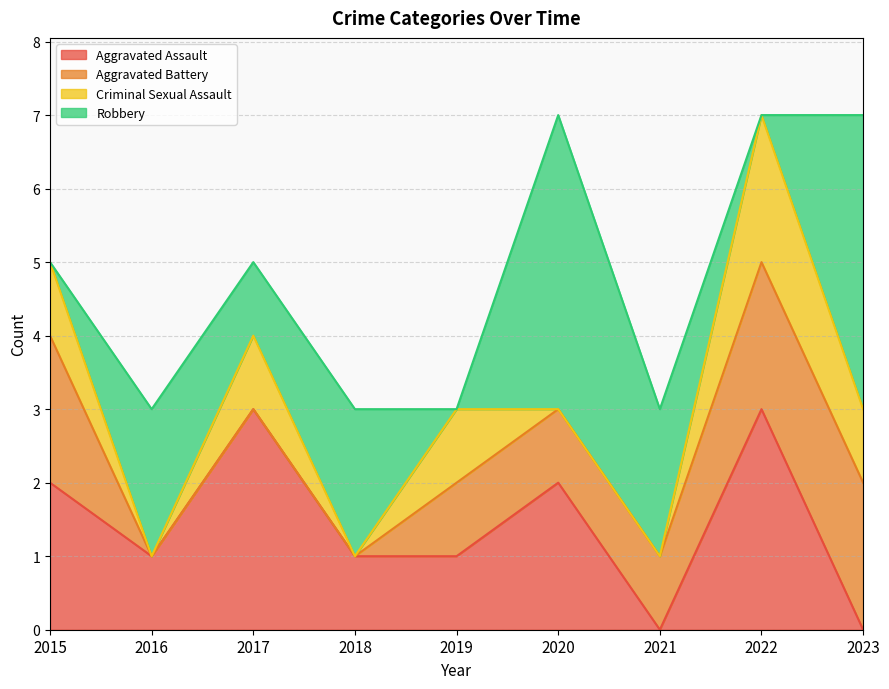

After their last crossing, which series has the higher values: Aggravated Assault or Criminal Sexual Assault?

Criminal Sexual Assault